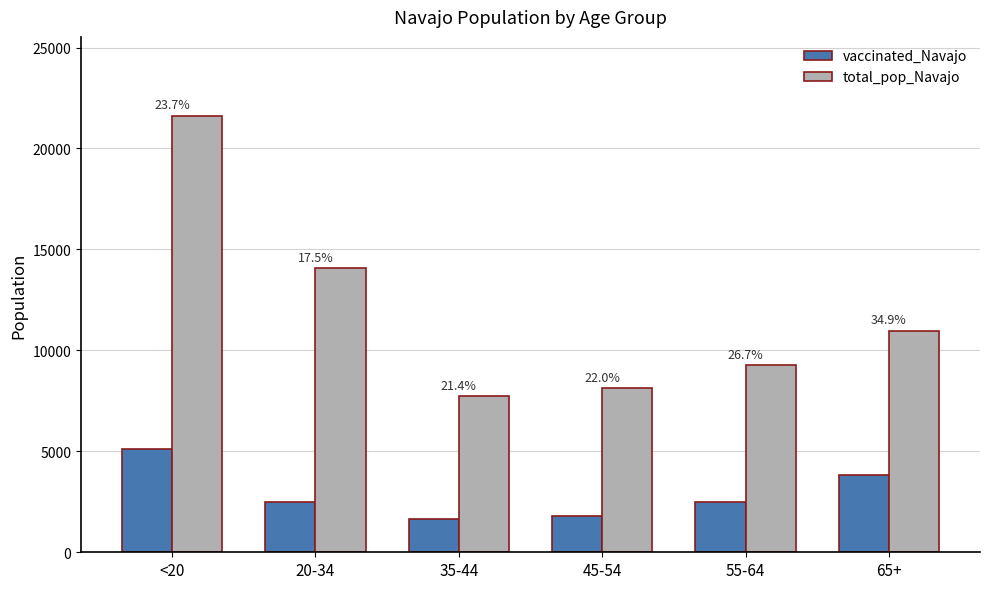

How many groups of bars are there?

6